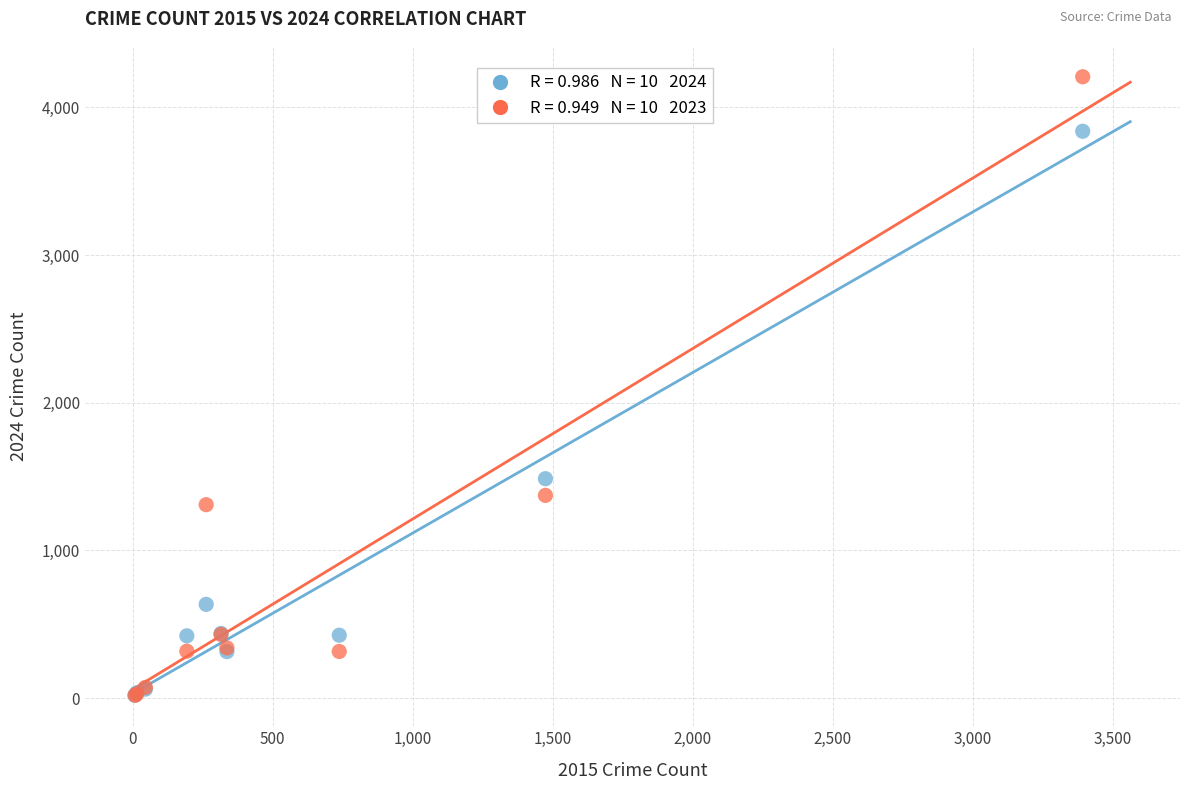

Across all series, what Y value is closest to 2113?

1486